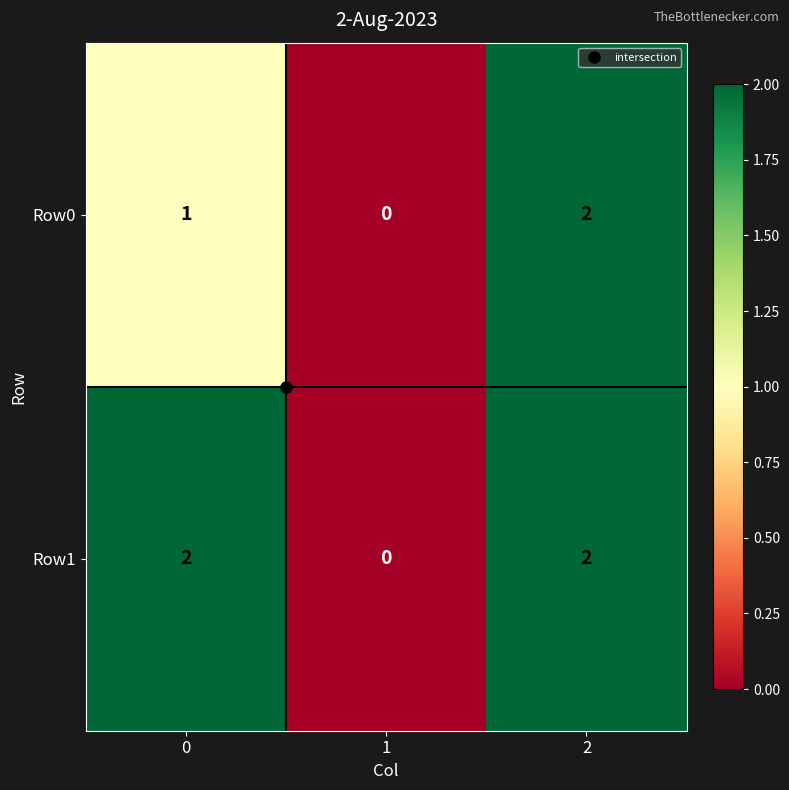

The Row1 series shows 3 at 0. True or false?

False